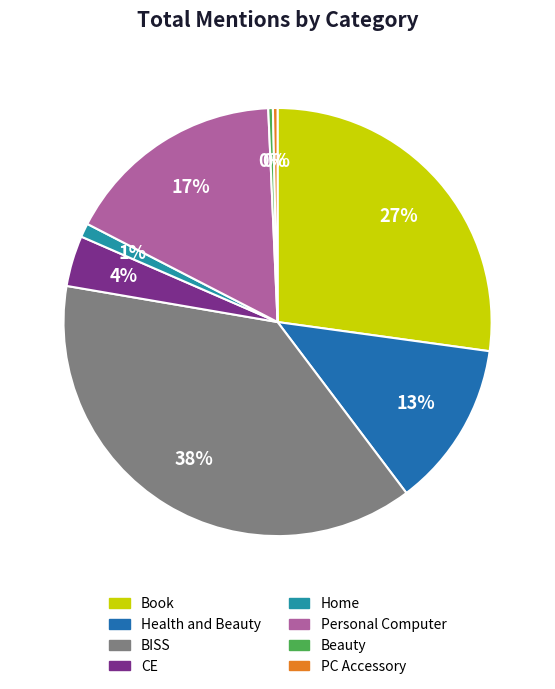

What is the largest slice in the pie chart?

BISS